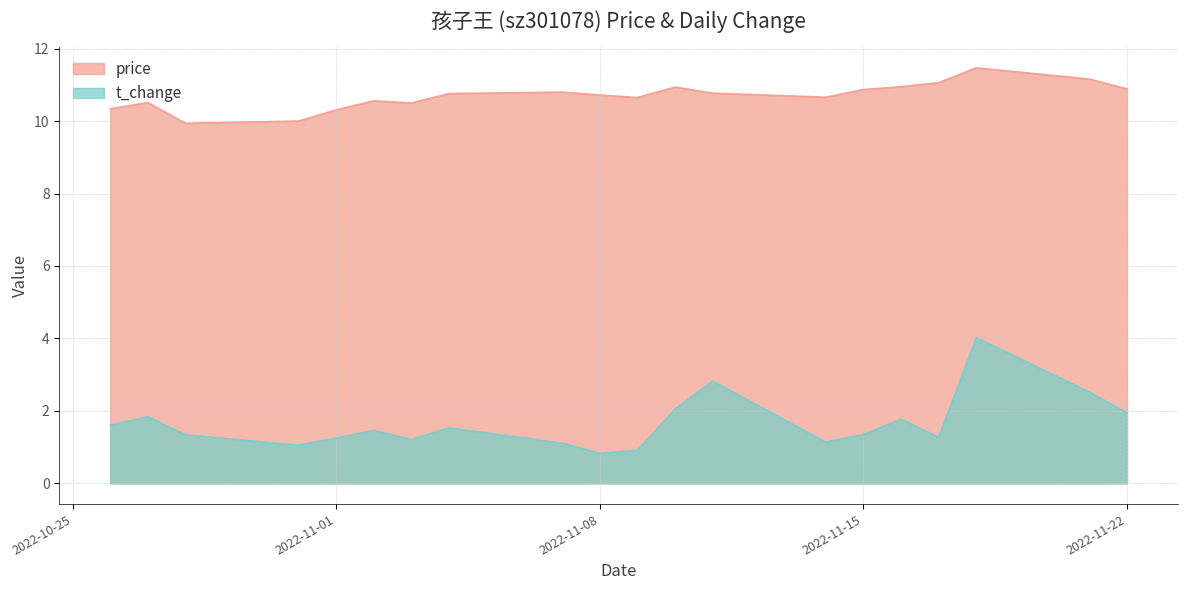

Is it true that t_change equals 4.0 at 2022-11-18?

True